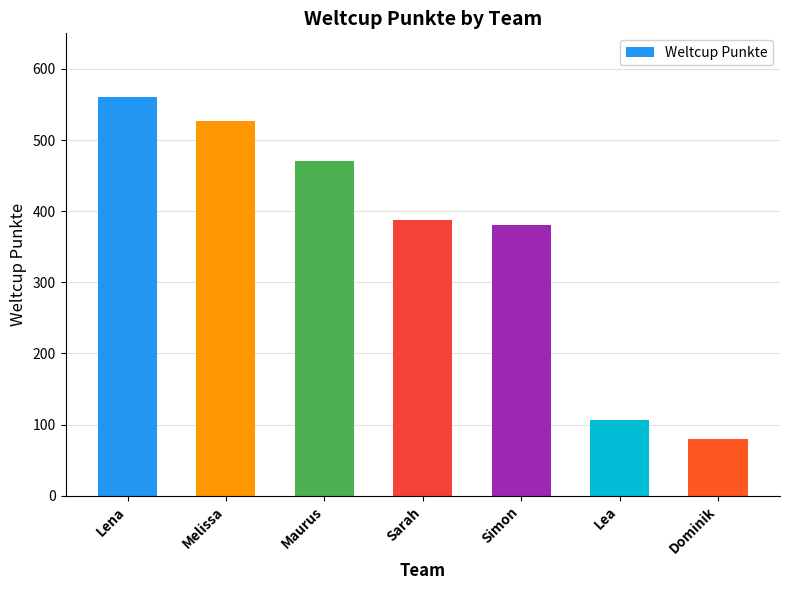

Reading left to right, transcribe all the data shown in this chart.

Lena=561	Melissa=527	Maurus=471	Sarah=387	Simon=380	Lea=106	Dominik=80